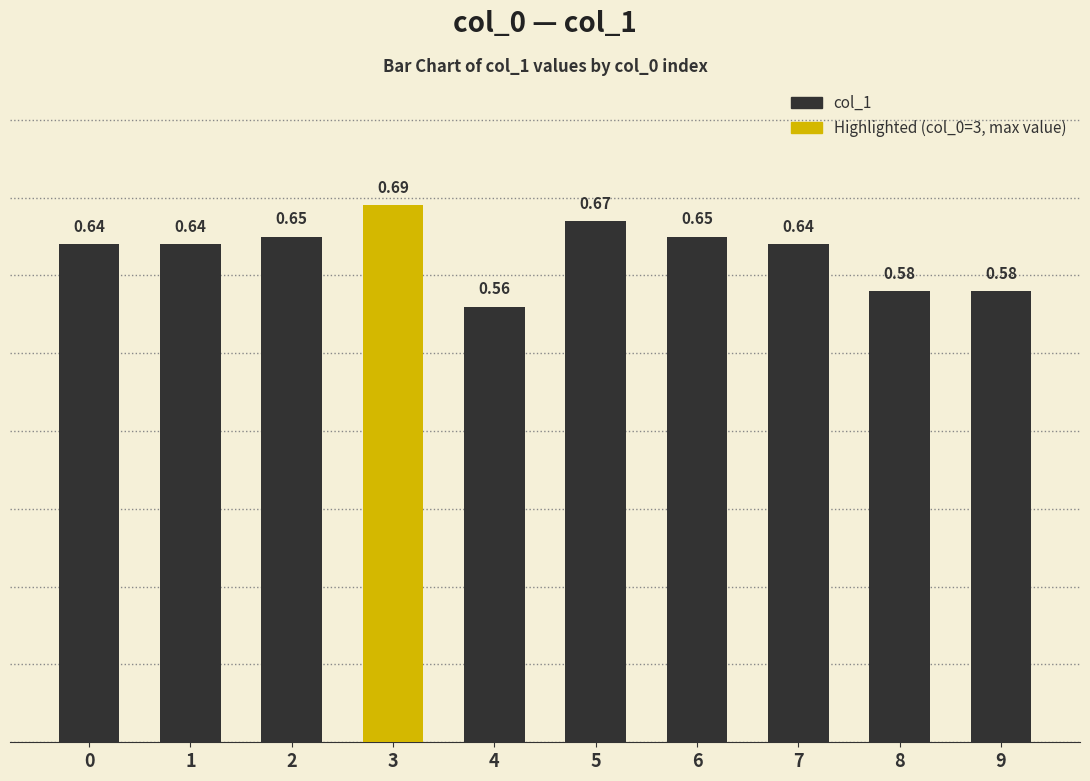

True or false: the data shows 0.9 at 7.

False